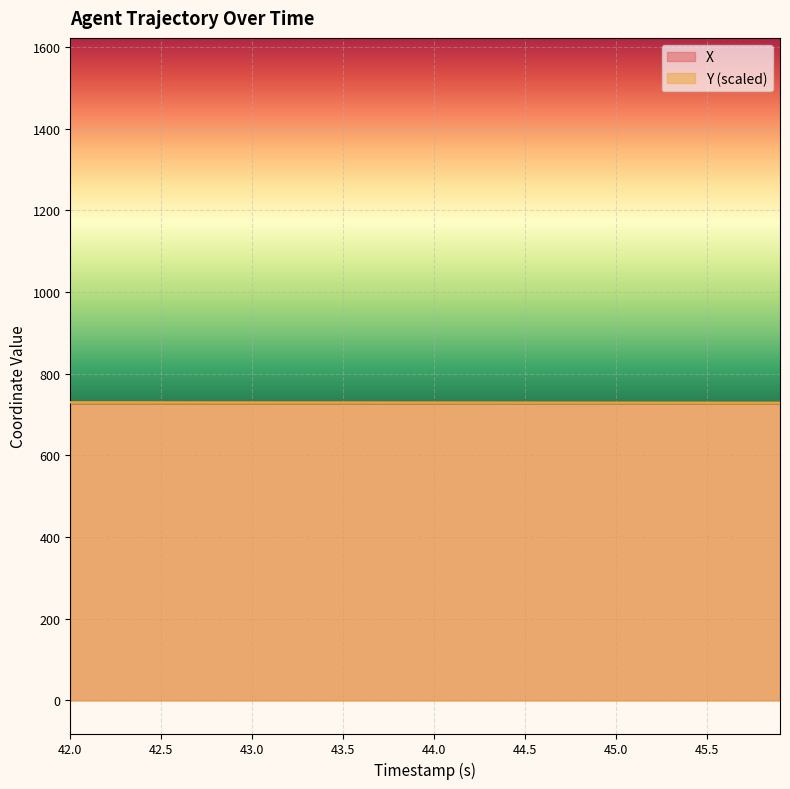

Between 44.1 and 44.2, which series saw the biggest shift?

X